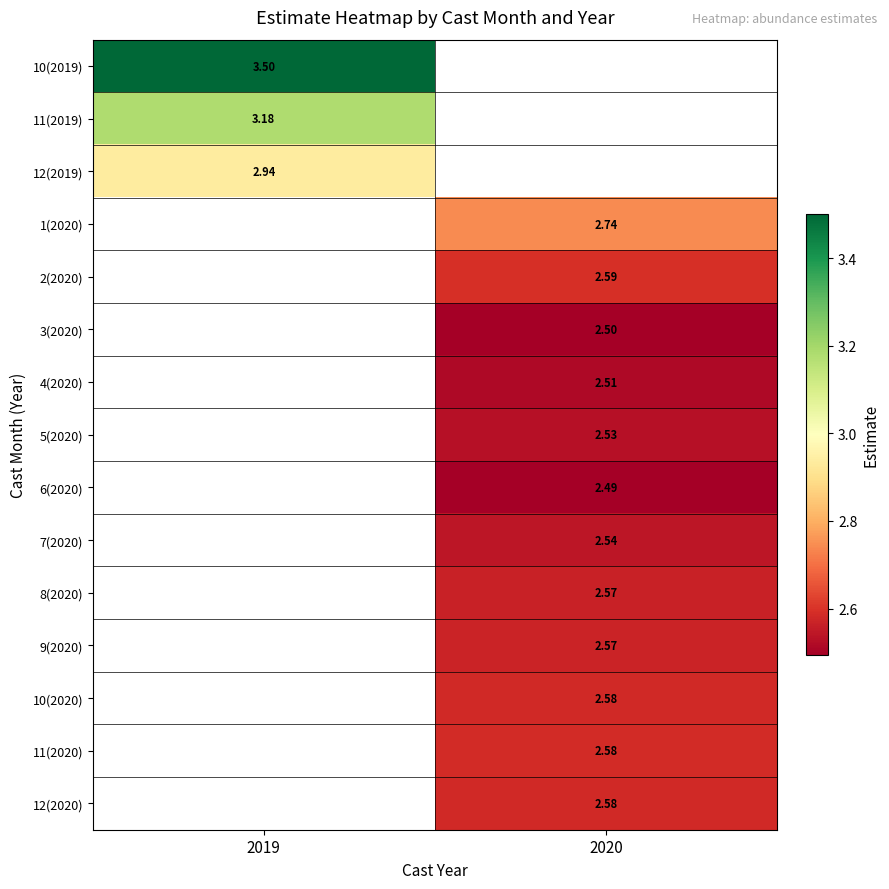

Is the value of 9(2020) at 2020 greater than the value of 12(2020) at 2020?

No